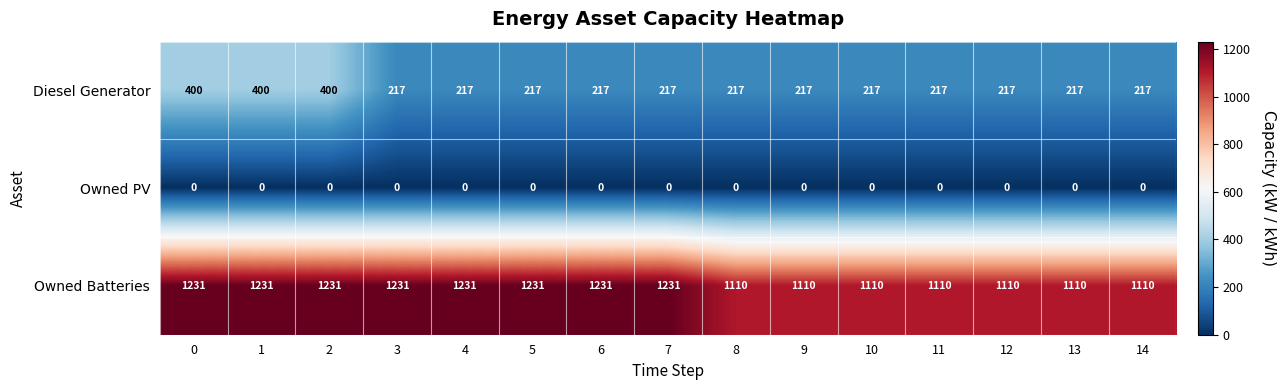

How many data points in Owned Batteries are less than 1231?

7